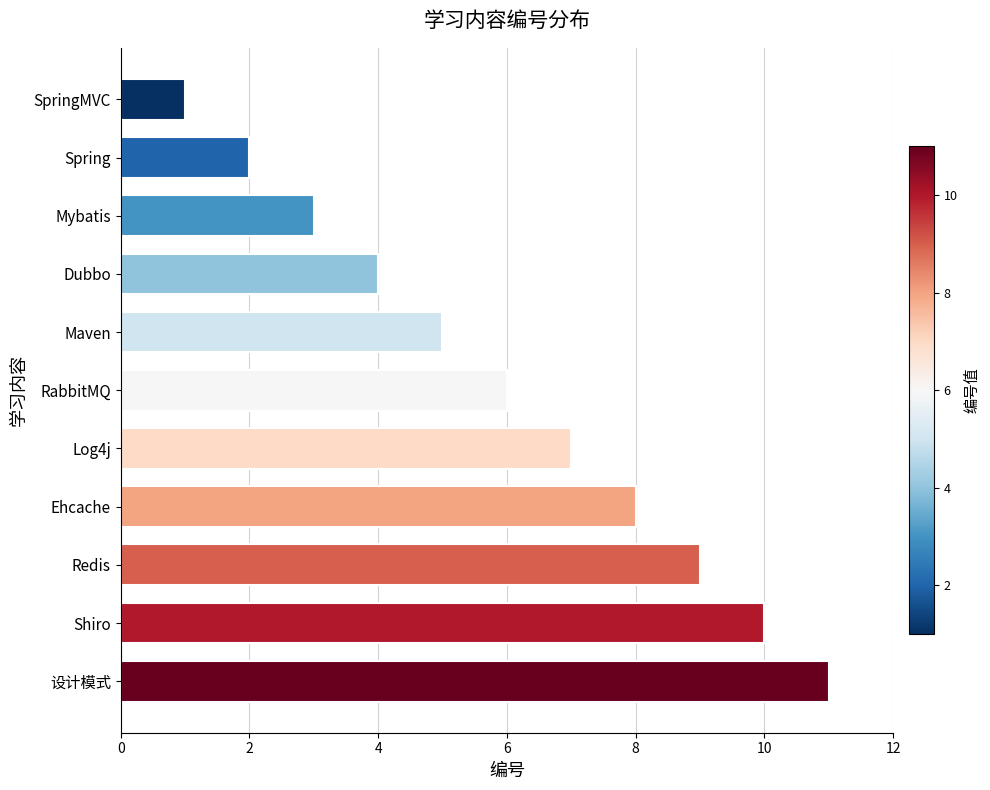

What is the change in value from RabbitMQ to Log4j?

+1